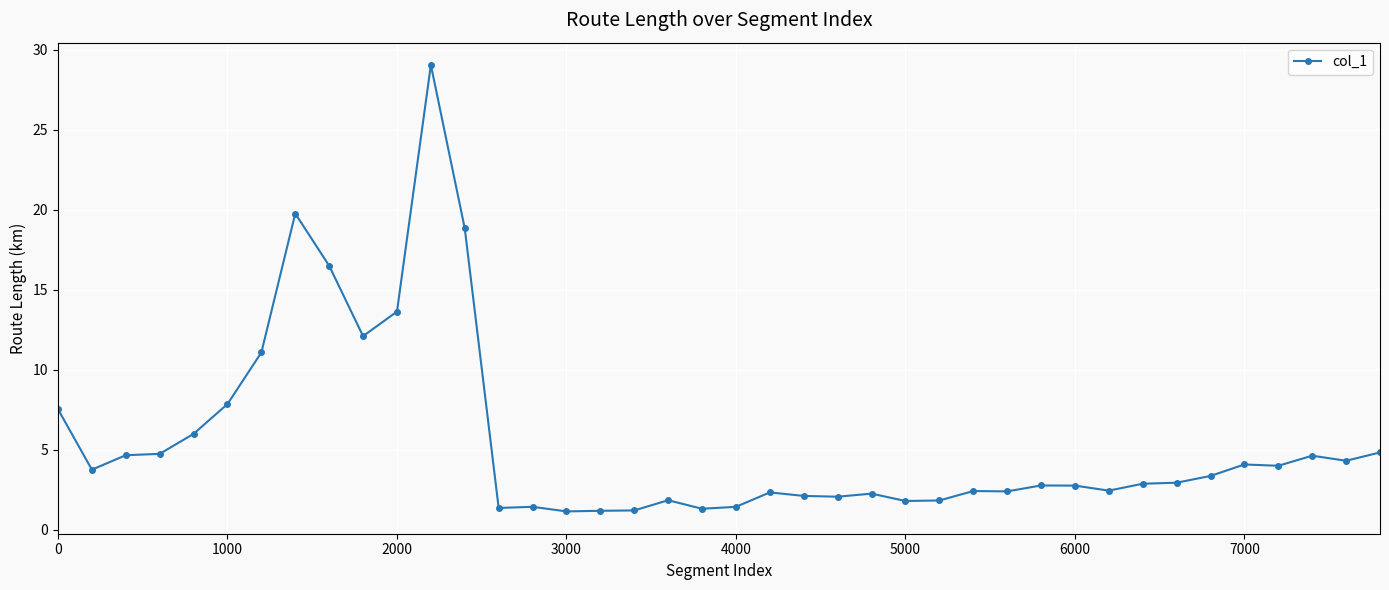

What is the maximum value shown in the chart?

29.0